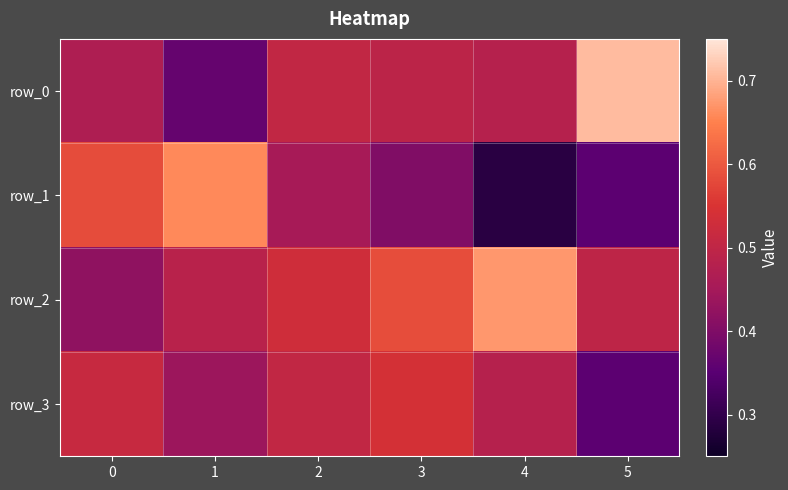

Between 4 and 3, which is larger?

3